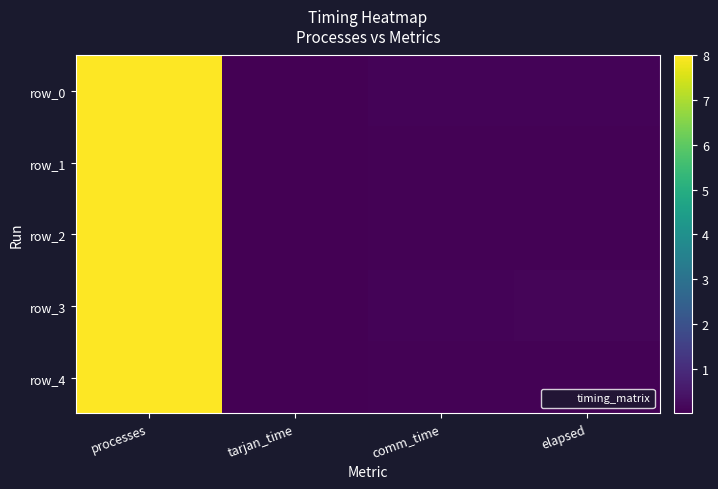

What is the difference between the maximum and minimum values in the row_3 series?

8.0